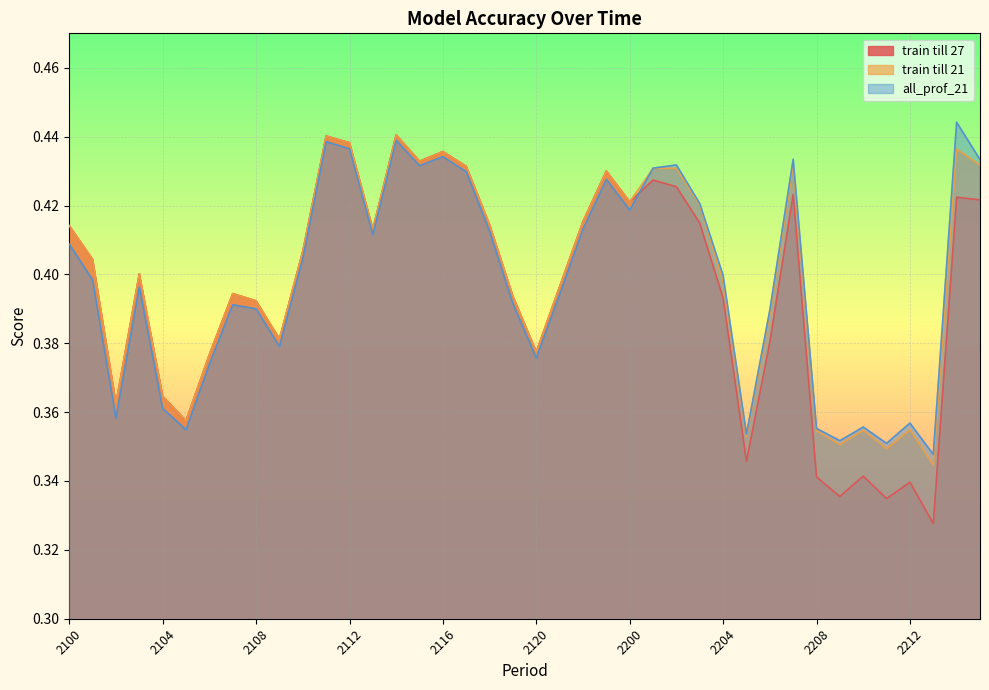

How many series are shown in this chart?

3